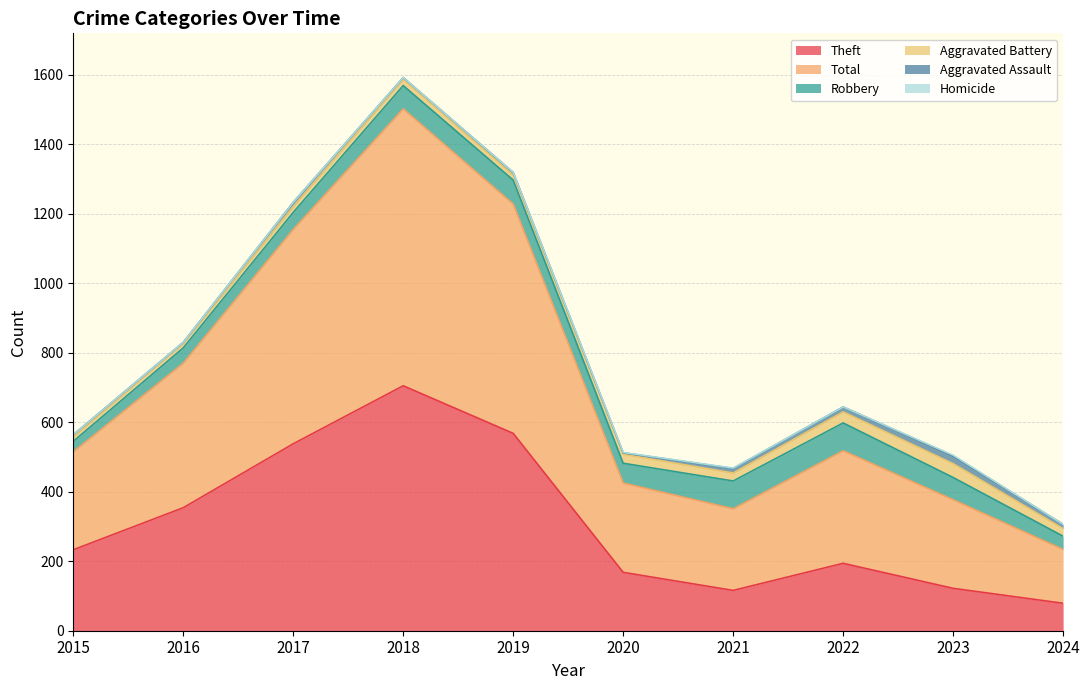

Count the number of data series in this chart.

6